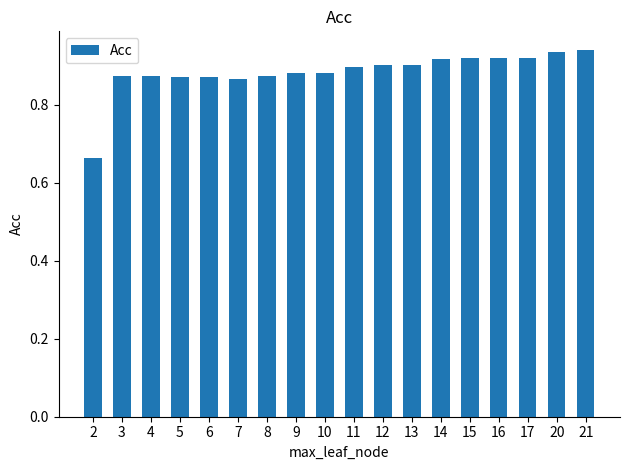

The chart shows a value of 0.9 at 17. True or false?

True